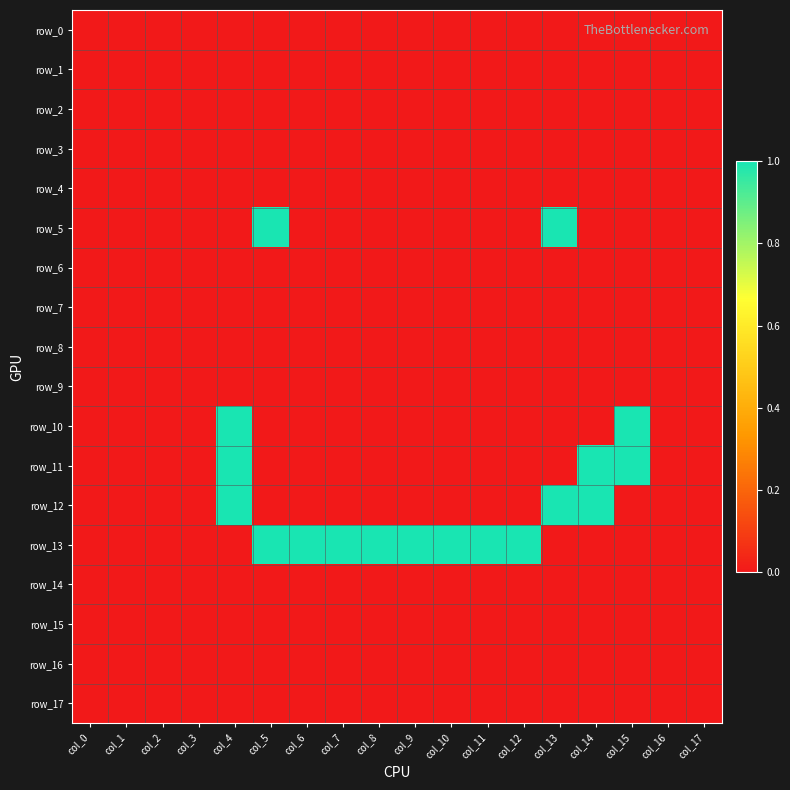

How many row_5 values are between 0 and 1?

18